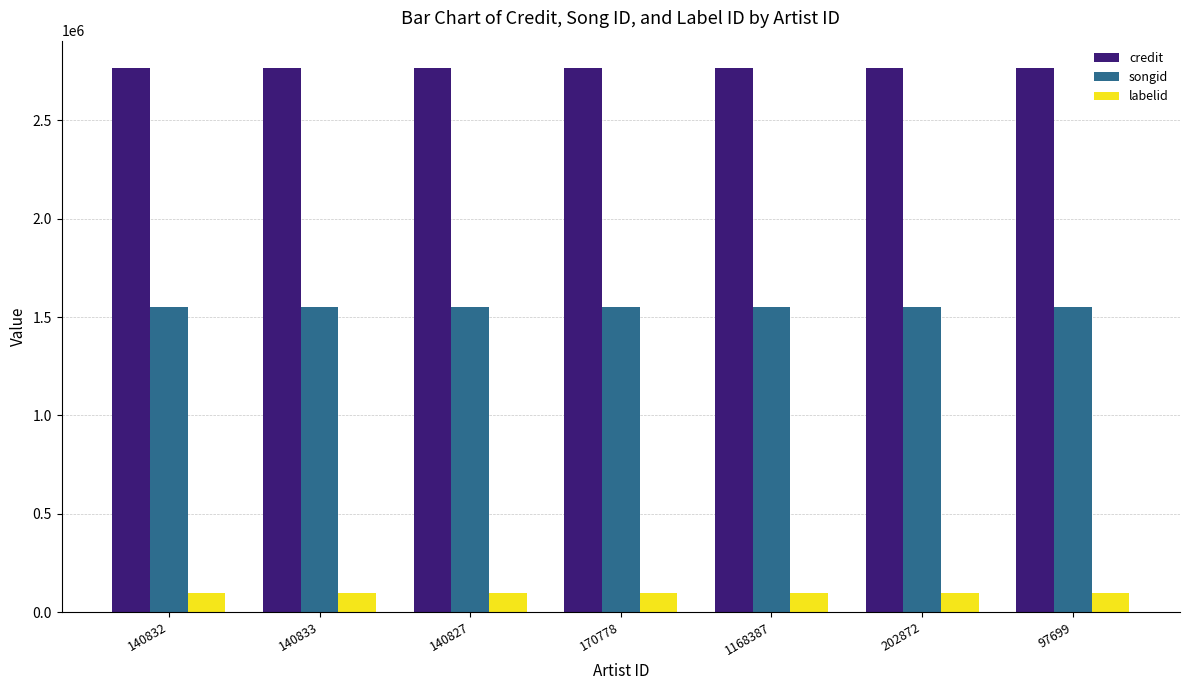

What is the total value across all series at 97699?

4415635